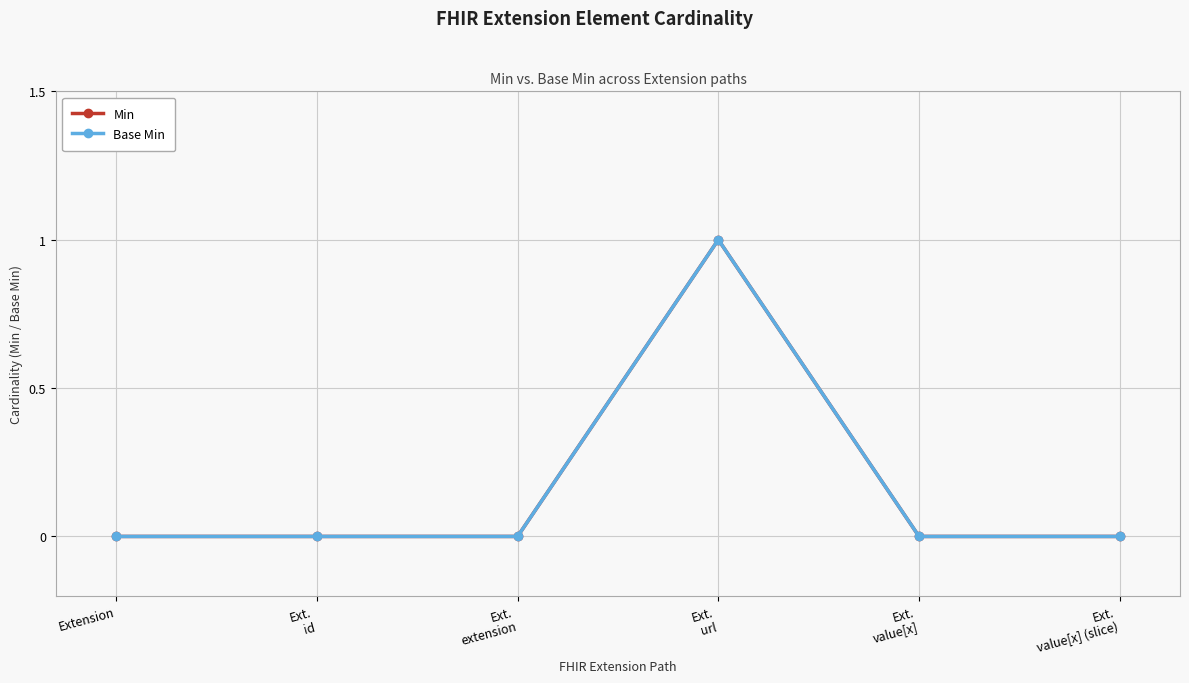

Count the Base Min values in the range 0 to 1.

6